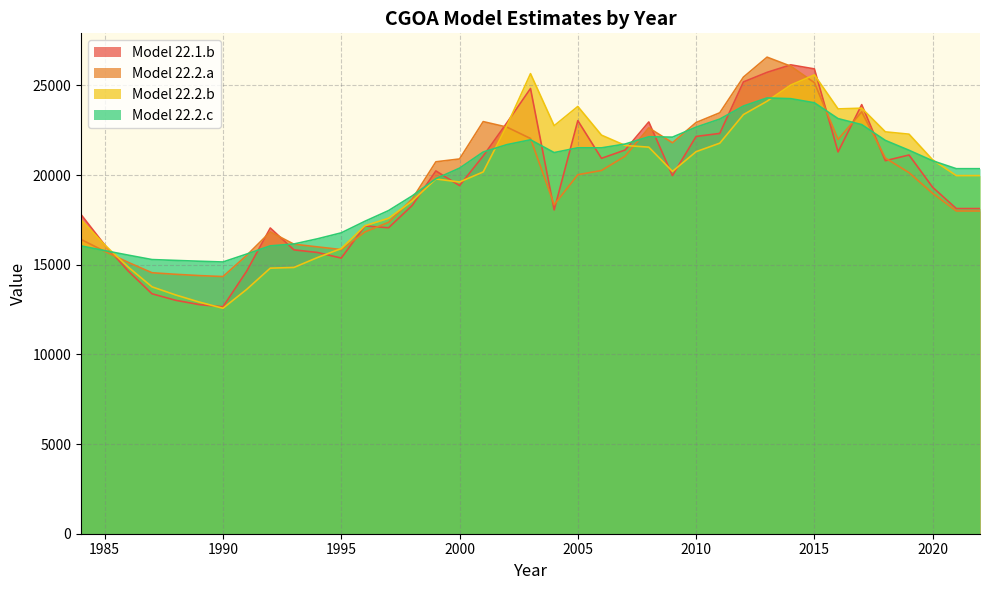

Is the value of Model 22.2.a at 2022 greater than the value of Model 22.2.b at 1992?

Yes